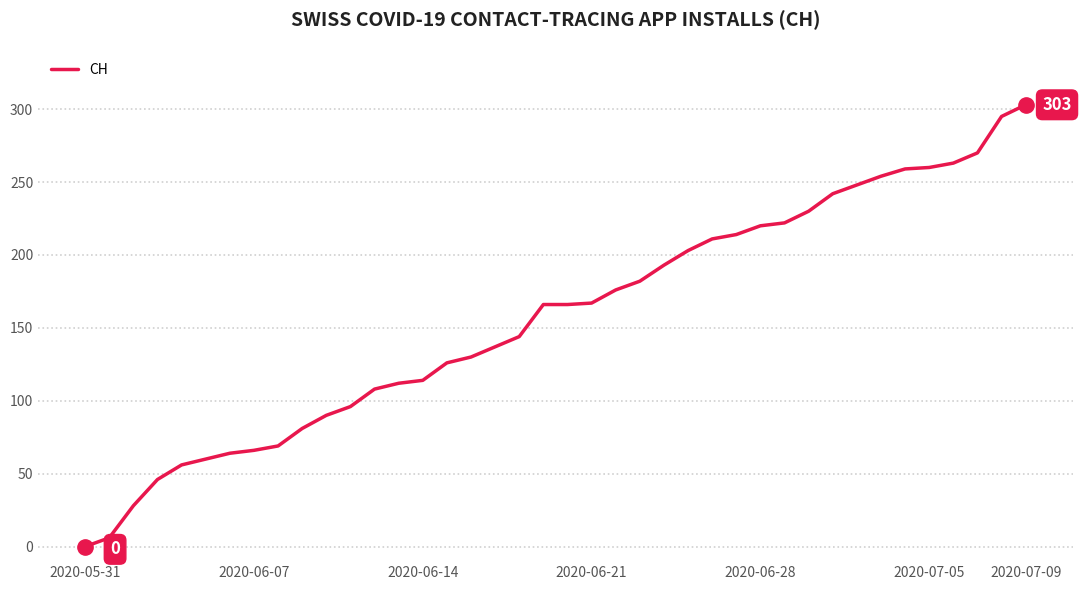

What is the maximum value shown in the chart?

303